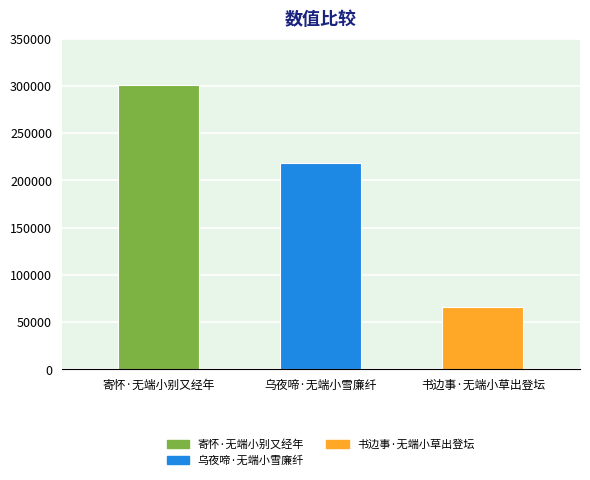

True or false: the data shows 77000 at 乌夜啼·无端小雪廉纤.

False